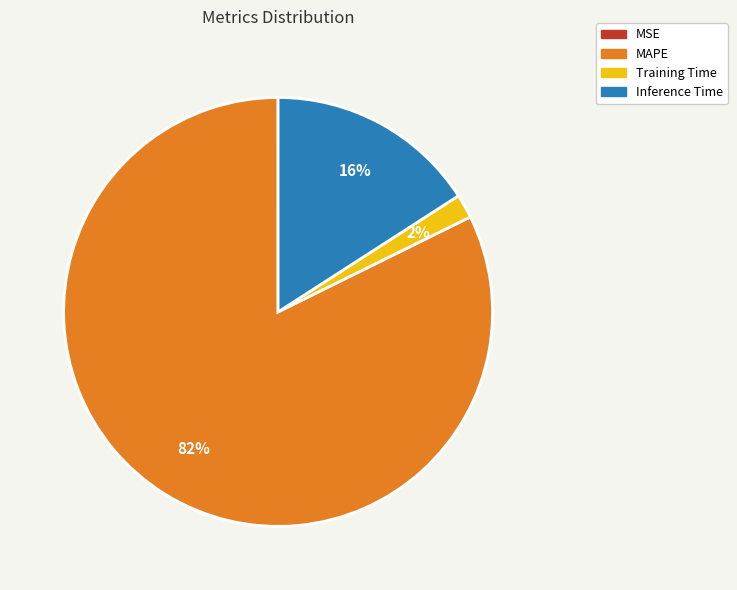

To the nearest percent, what is the average slice percentage?

25%